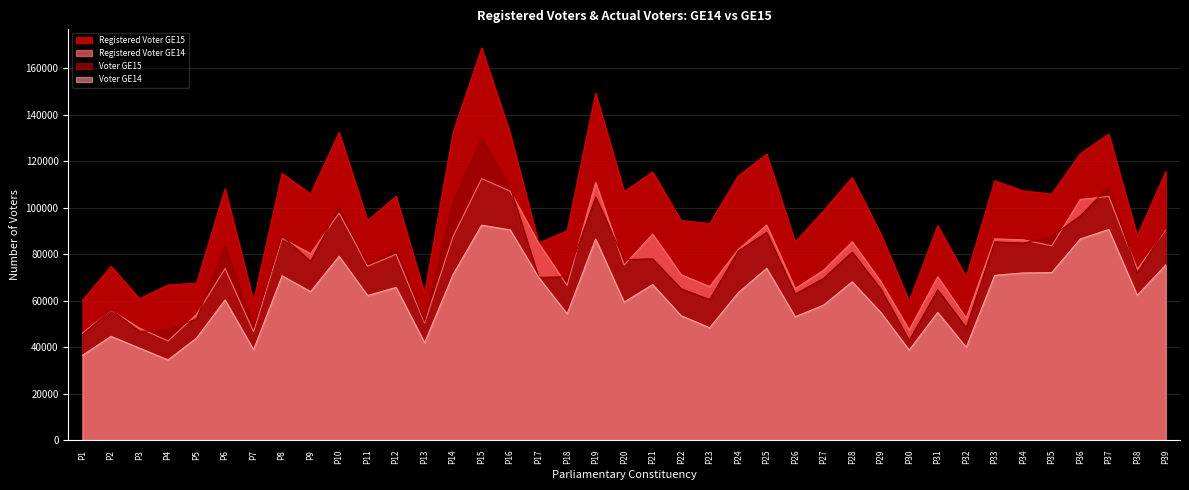

How many distinct data groups are displayed?

4